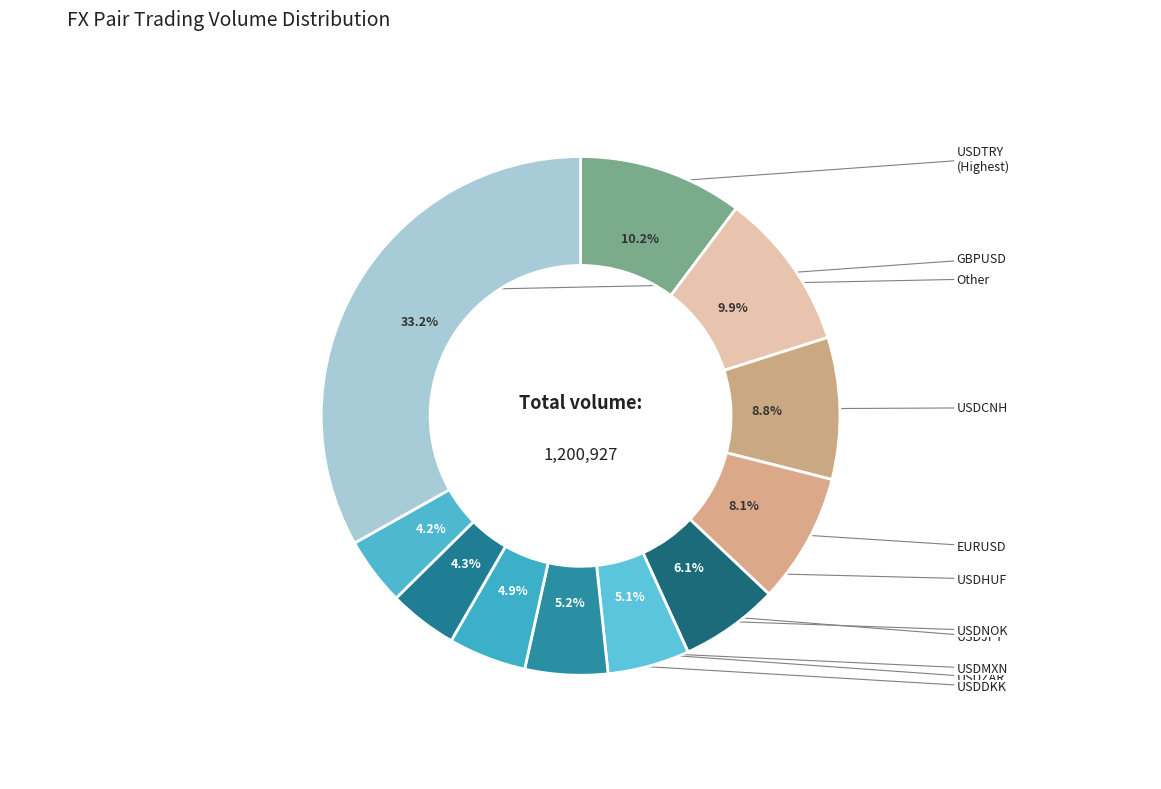

Is there a majority slice in this chart?

No